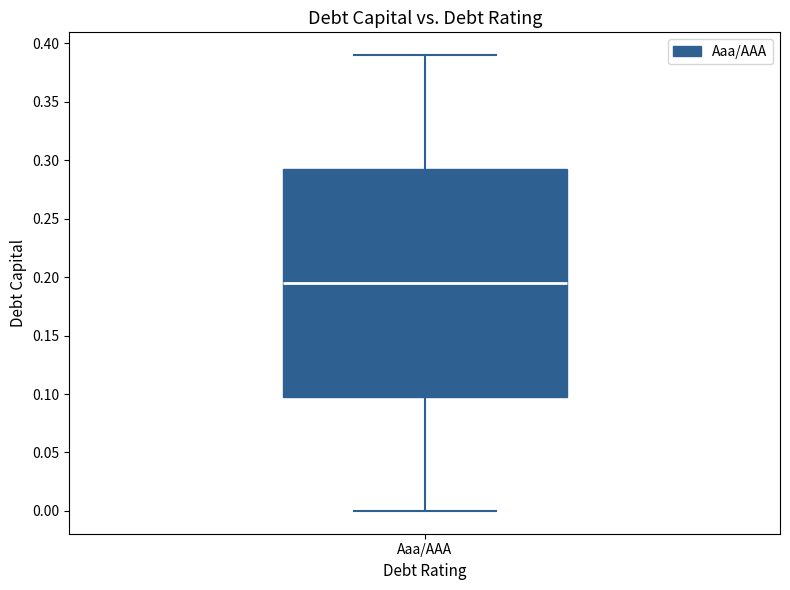

Read this box plot against the y-axis: the position of the median line, the range covered by the box, and the ends of both whiskers. The values are not printed on the chart, so give them approximately, as read against the axis.

median 0.195, box 0.100 to 0.295, whiskers 0.000 to 0.390